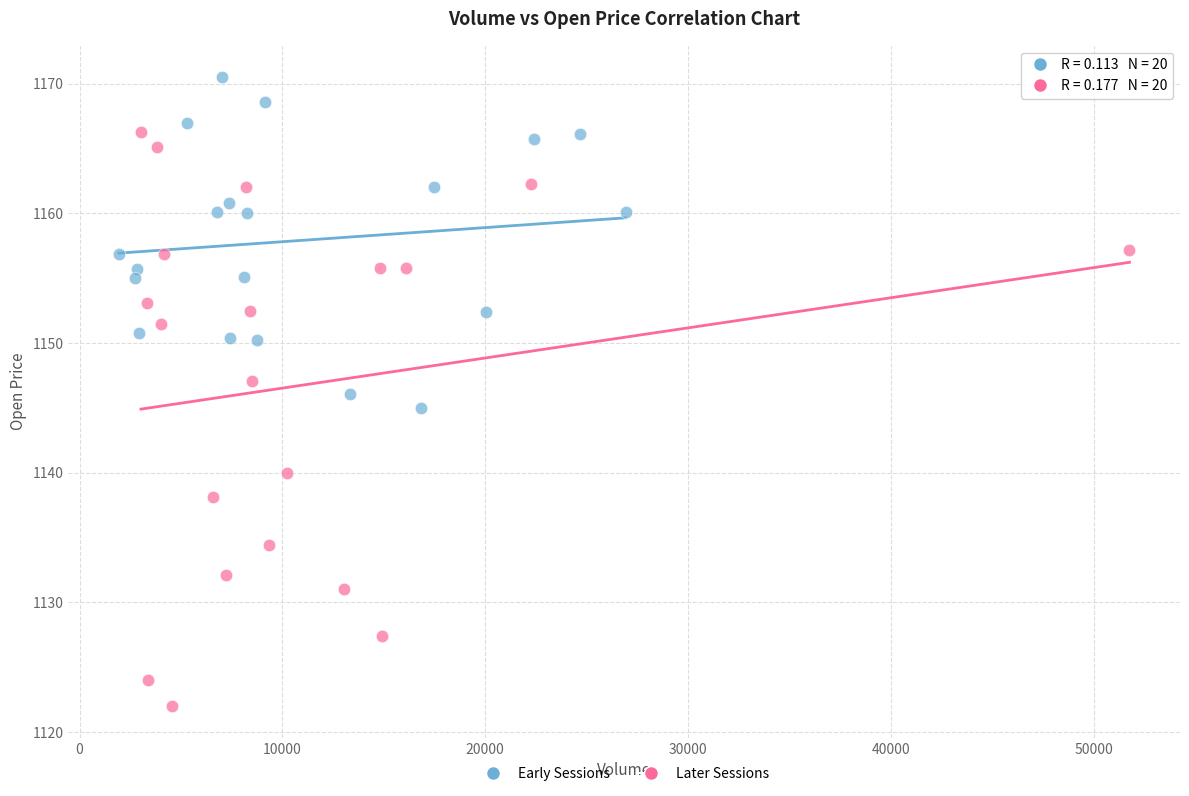

What are all the series names shown in the legend?

Early Sessions, Later Sessions